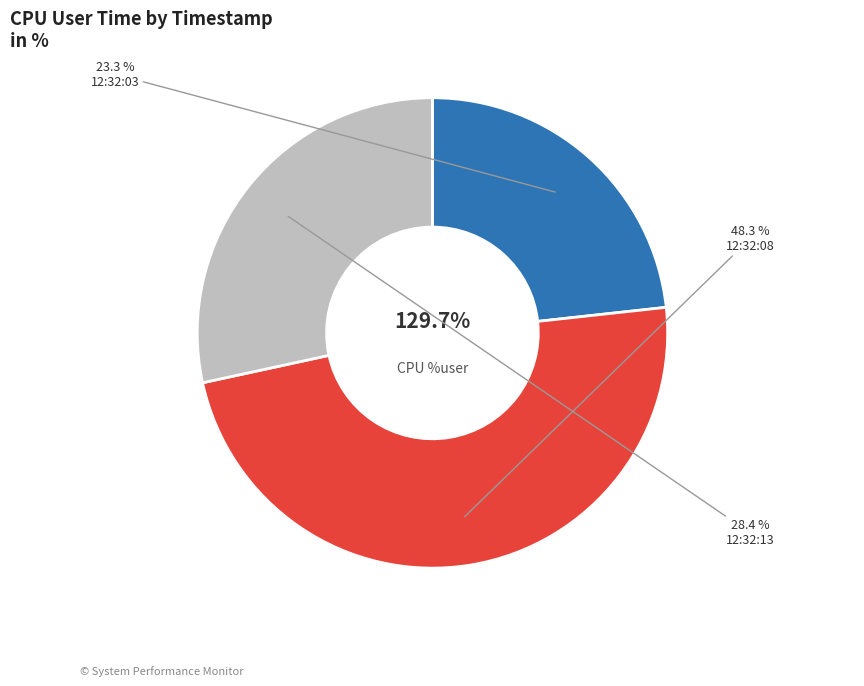

What is the total percentage of 12:32:13 and 12:32:08?

76.7%